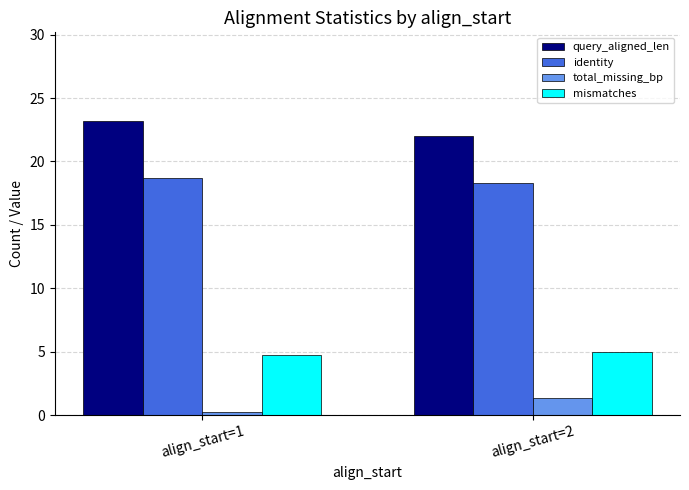

Where is query_aligned_len nearest to the value 22?

align_start=2